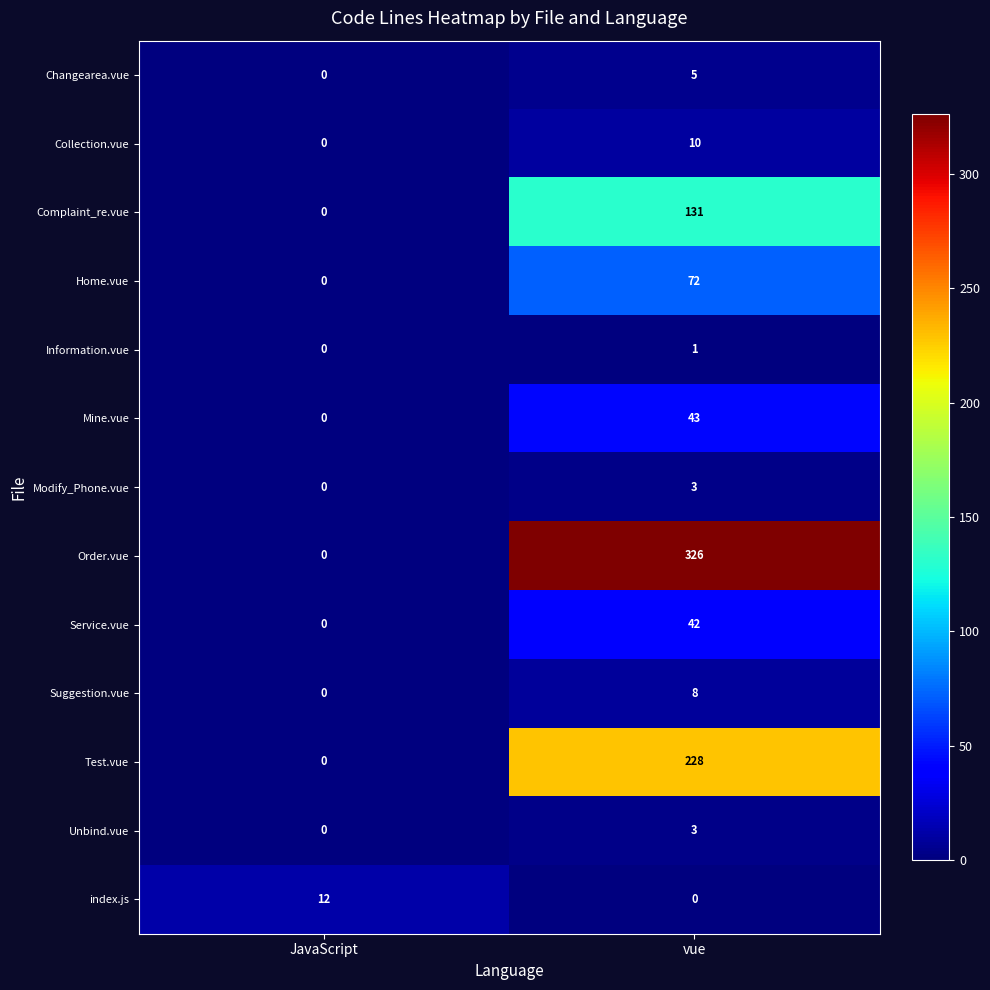

What is the total value across all series at JavaScript?

12